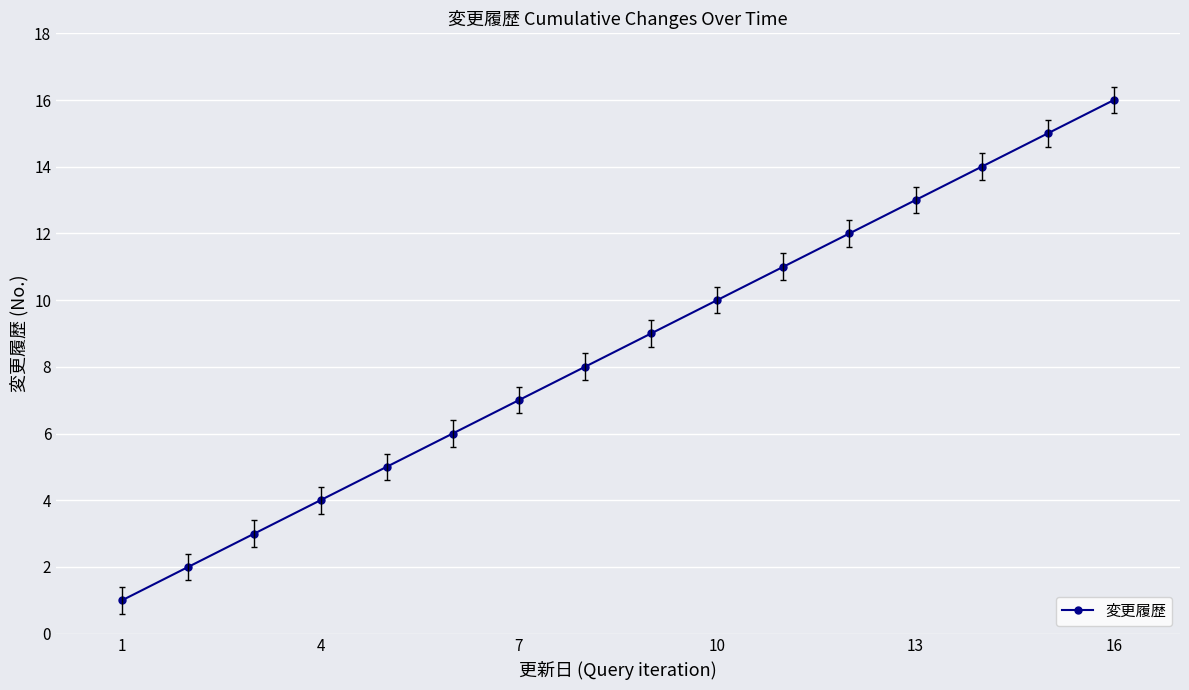

How many data points are less than 9?

8